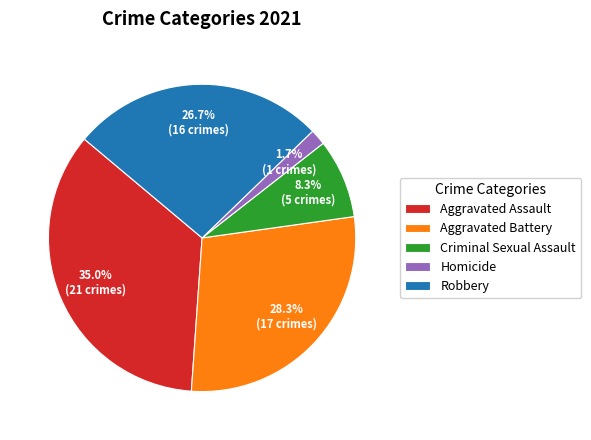

Is it true that Robbery is 27% of the pie?

True